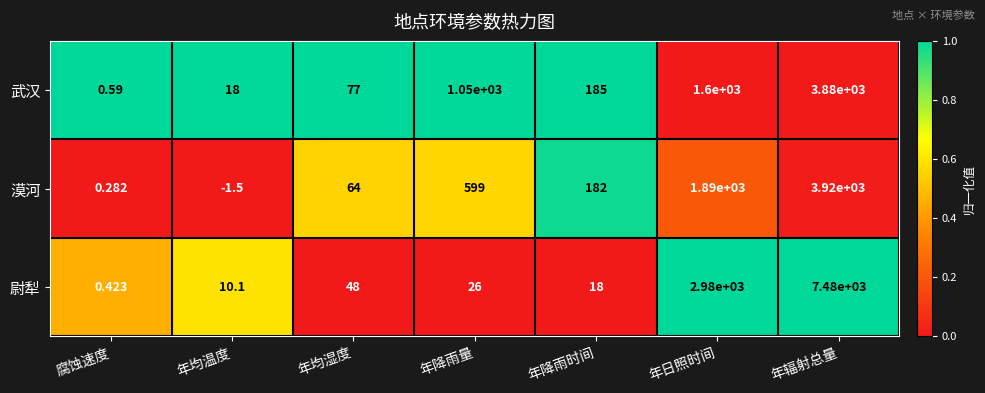

Which series has the largest total across all categories?

尉犁